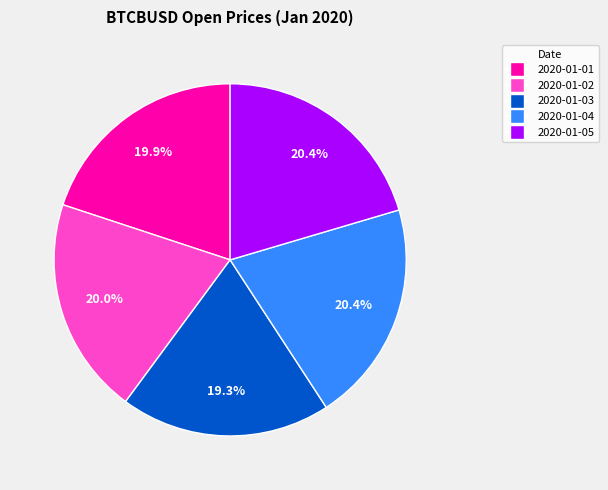

Is it true that 2020-01-01 is 20% of the pie?

True